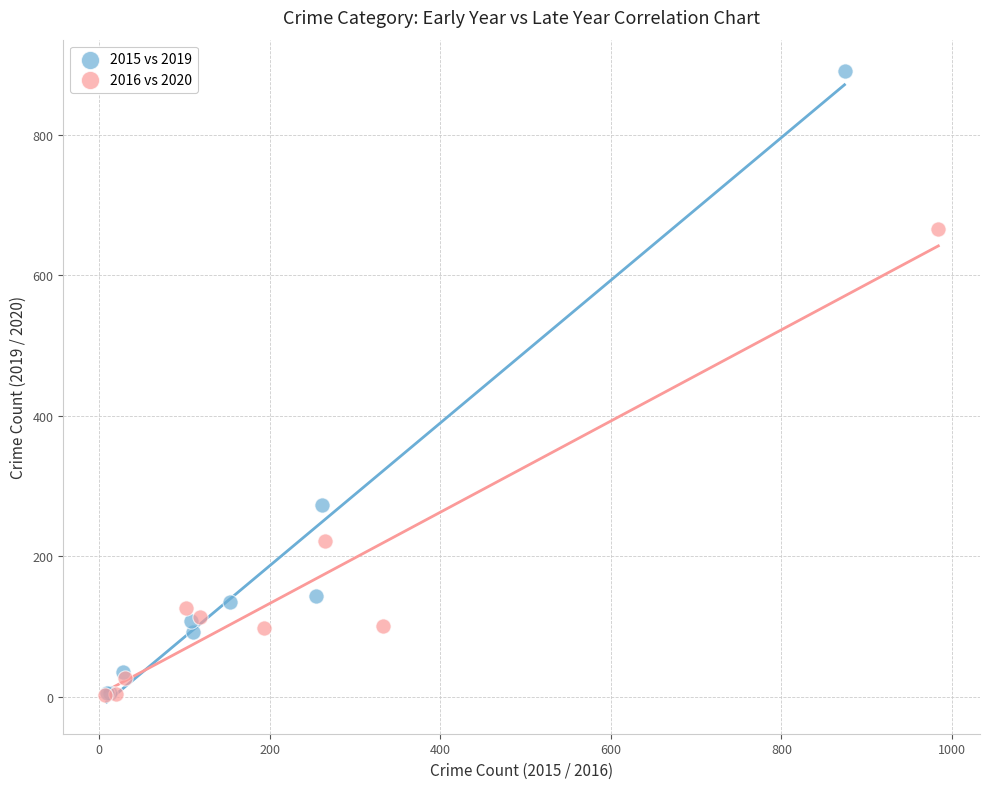

Which series has the largest Y range (max minus min)?

2015 vs 2019